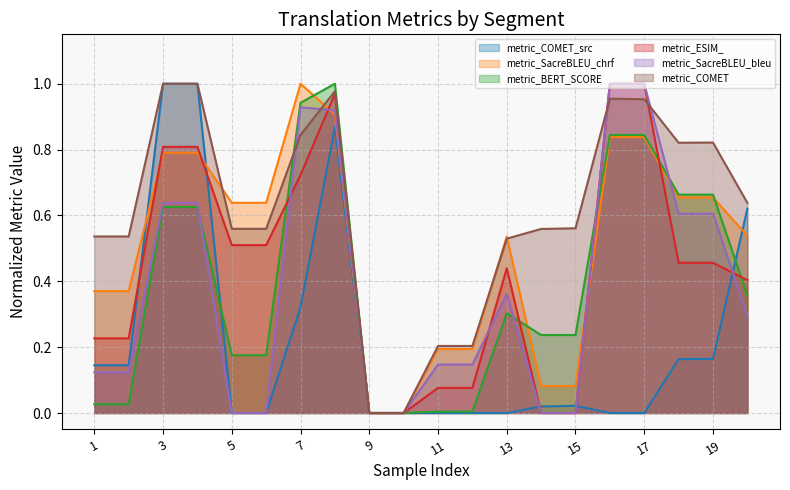

List the labels in order of metric_COMET_src value, largest first.

3, 4, 8, 20, 7, 19, 18, 1, 2, 15, 14, 9, 10, 16, 17, 11, 12, 13, 5, 6